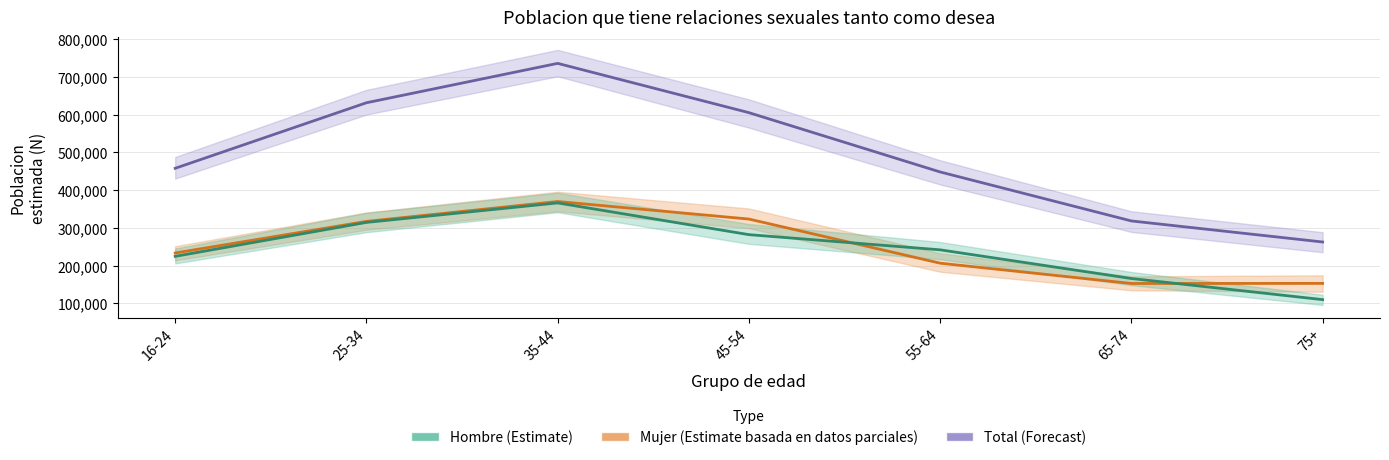

Which series has the widest spread of values?

Total N (estimada)